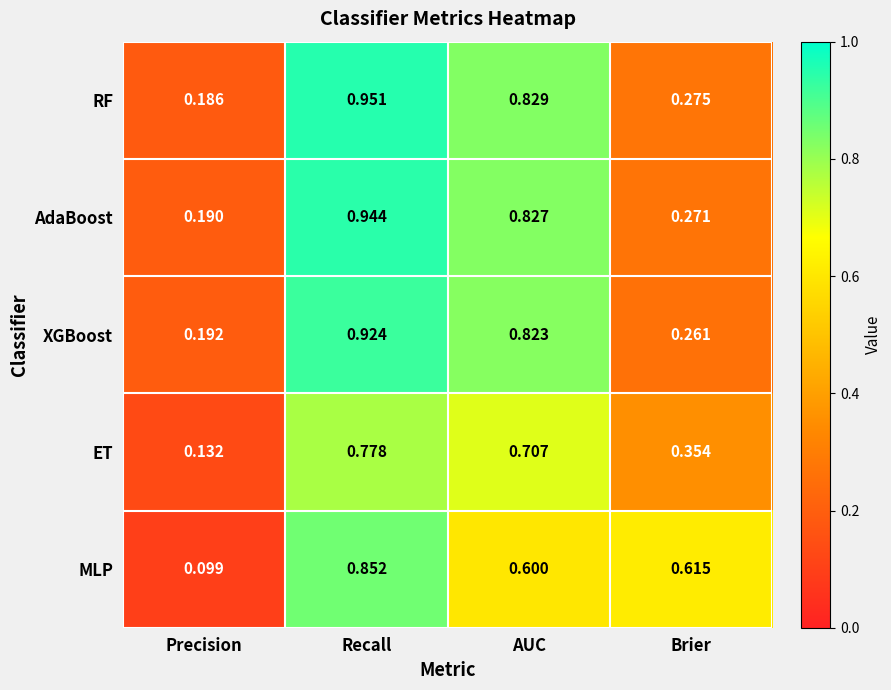

At which label does MLP reach its peak?

Recall